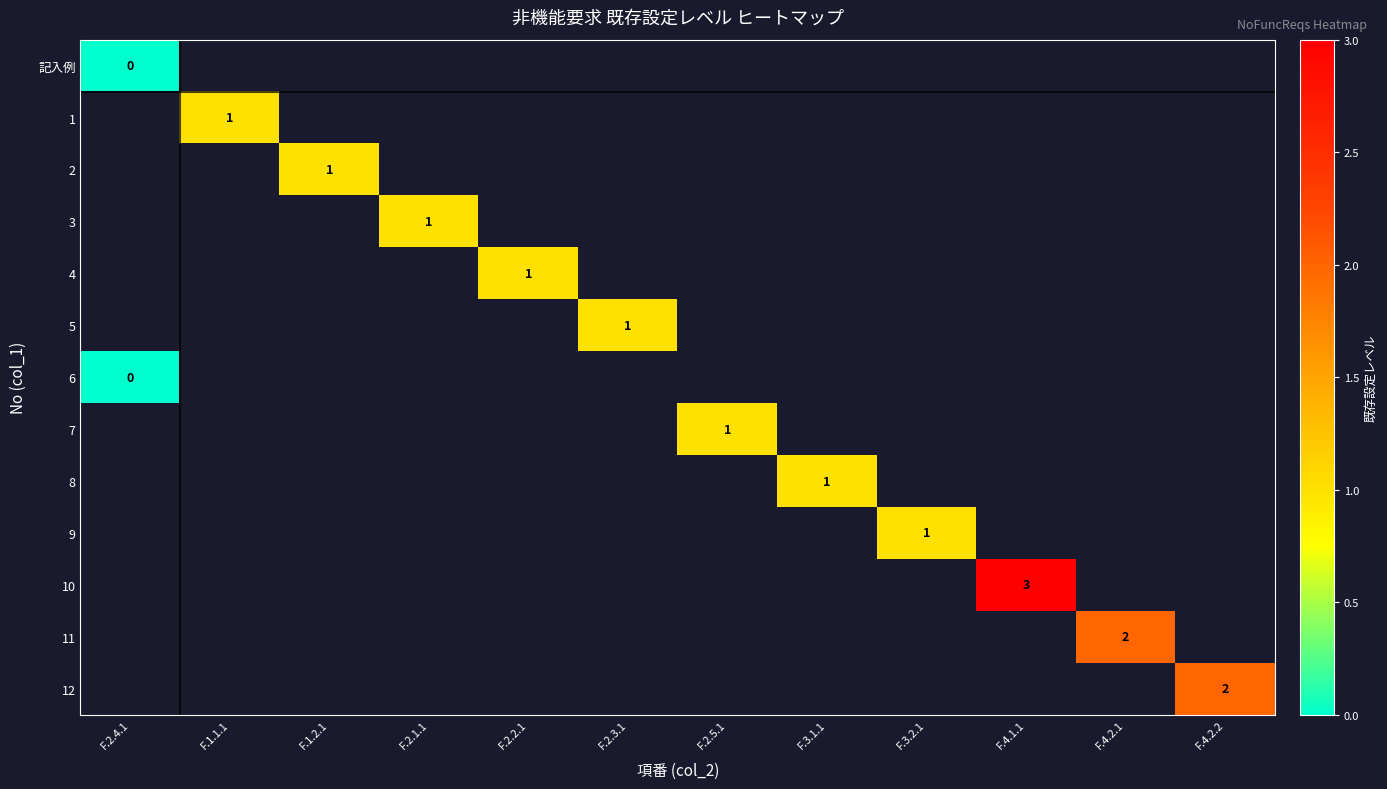

The value of 3 at F.2.1.1 is 0. True or false?

False